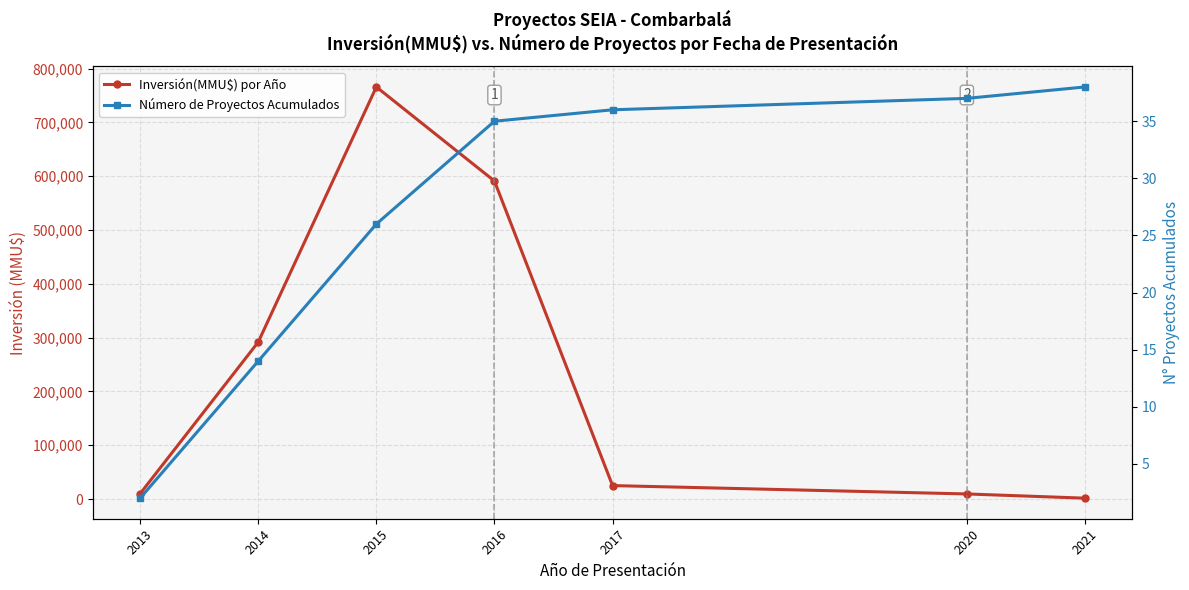

The value of Número de Proyectos Acumulados at 2015 is 37. True or false?

False